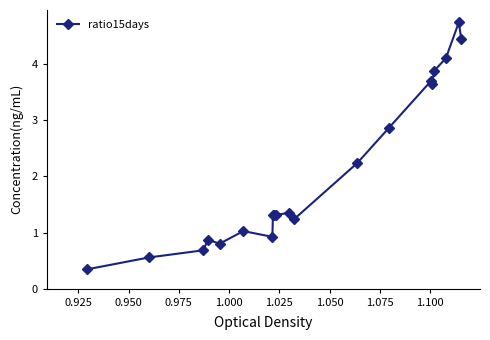

How many lines are shown in the chart?

1